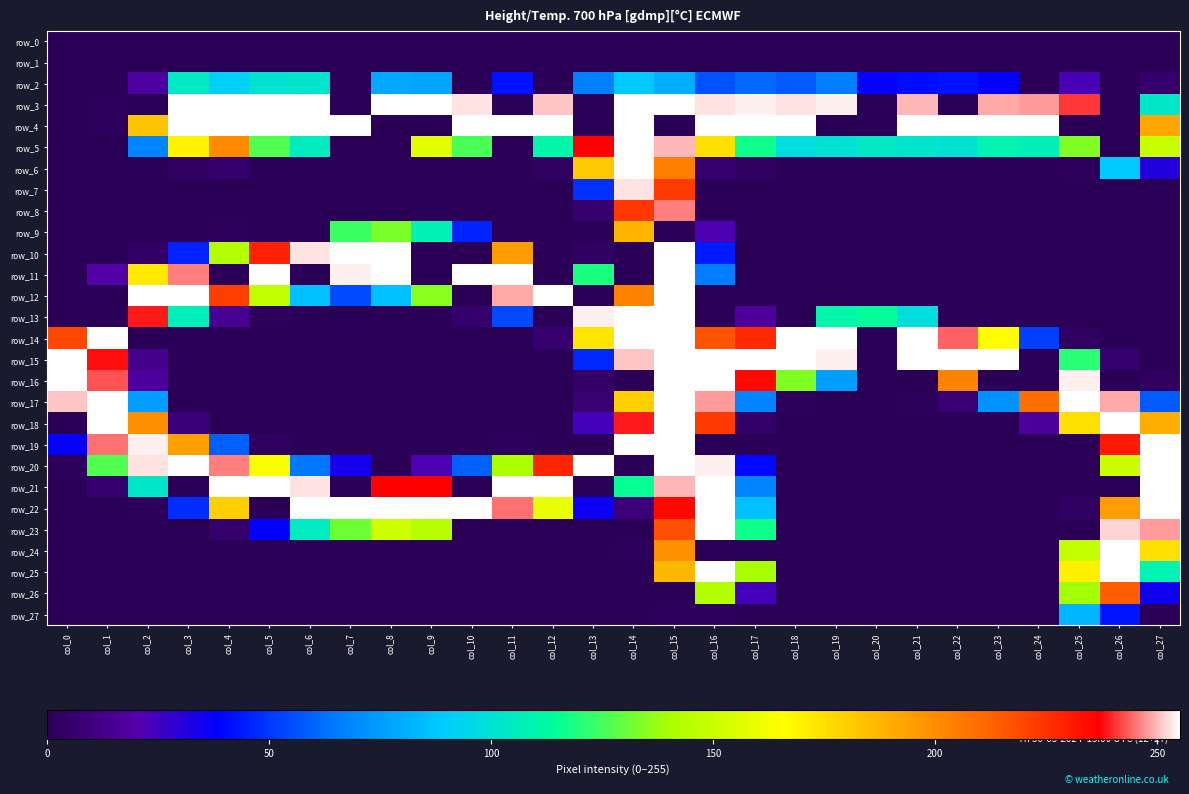

What is the difference between the second highest and minimum values in the row_7 series?

223